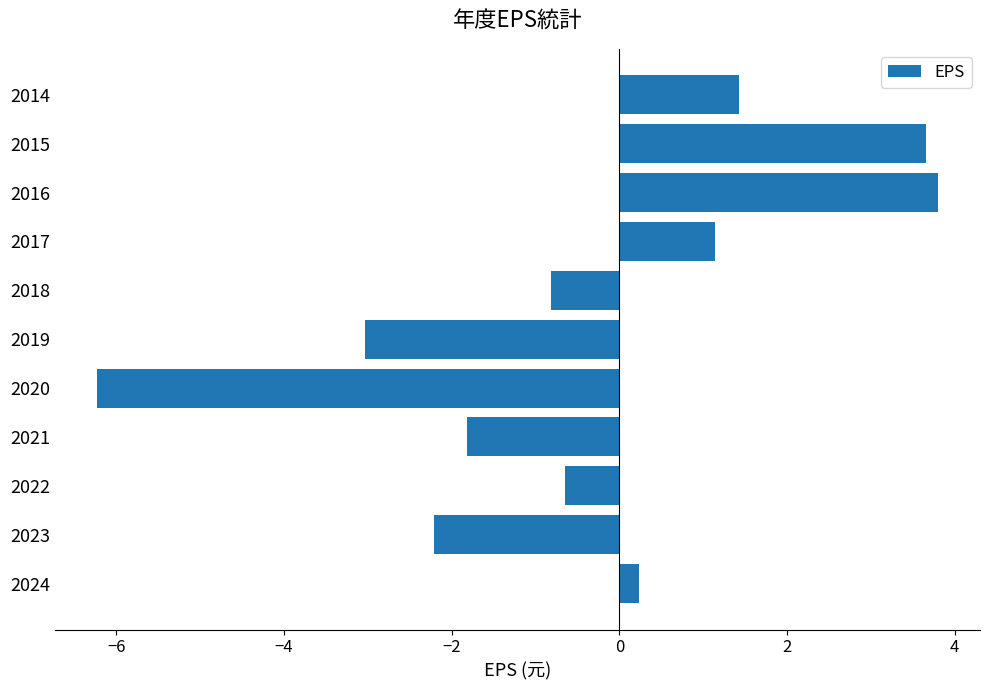

At which category does the chart reach its peak across all series?

2016